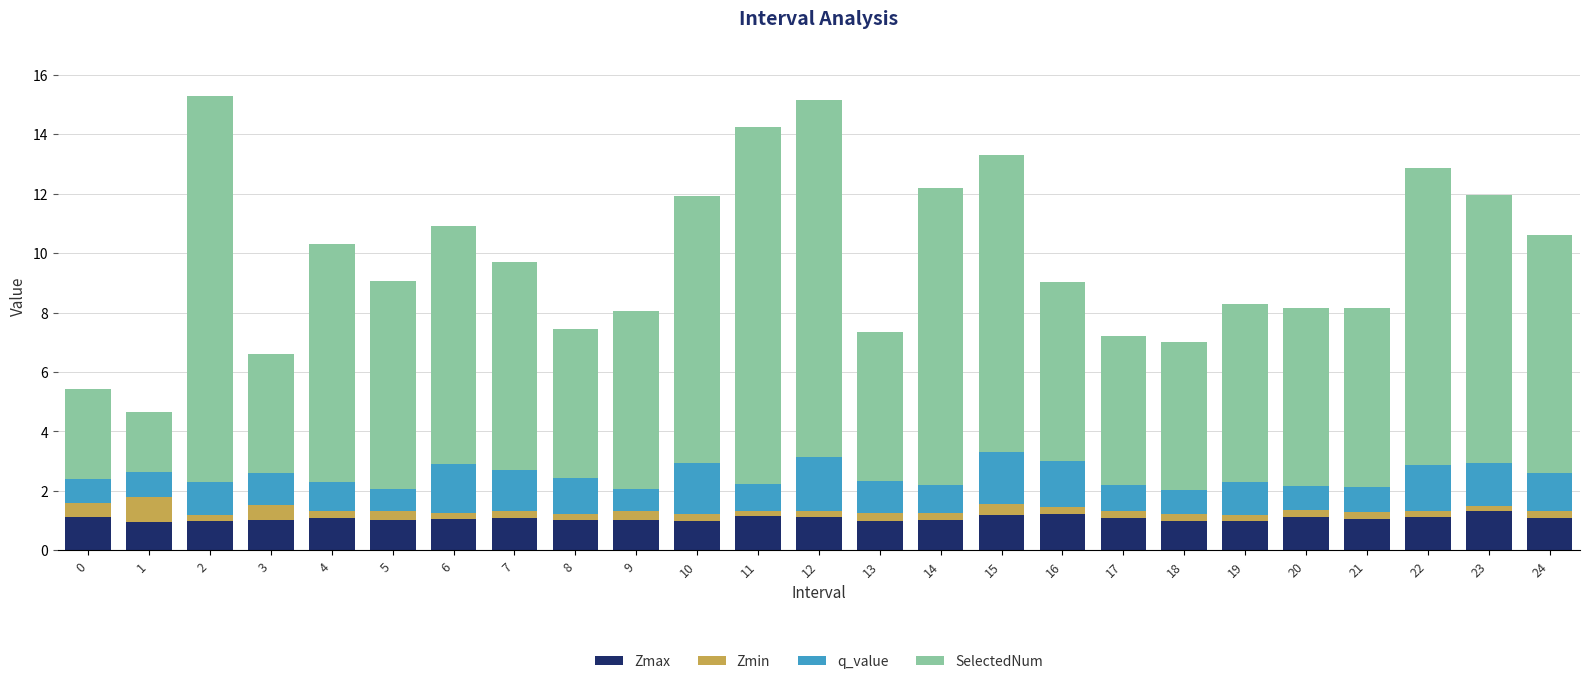

How many bars are there in total?

25